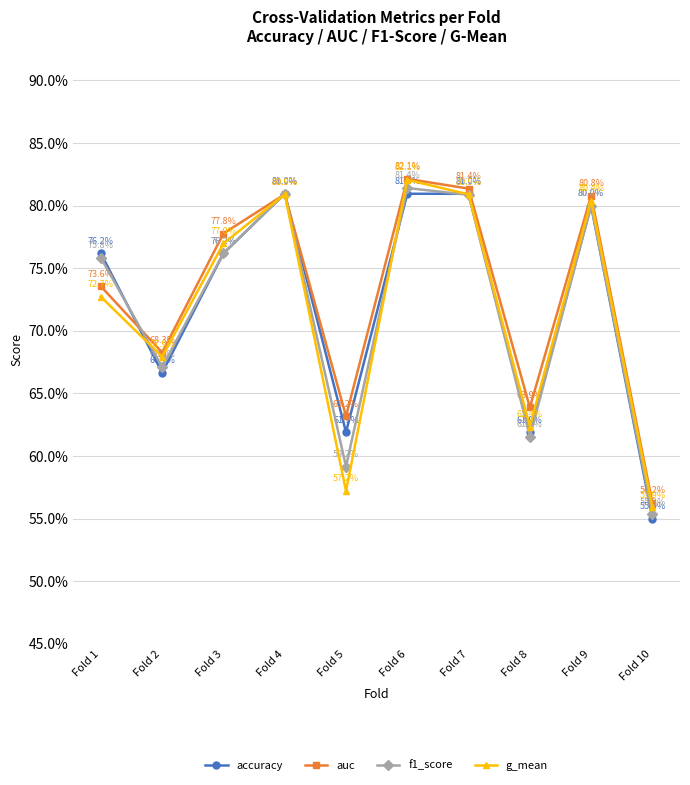

What are all the series names shown in the legend?

accuracy, auc, f1_score, g_mean